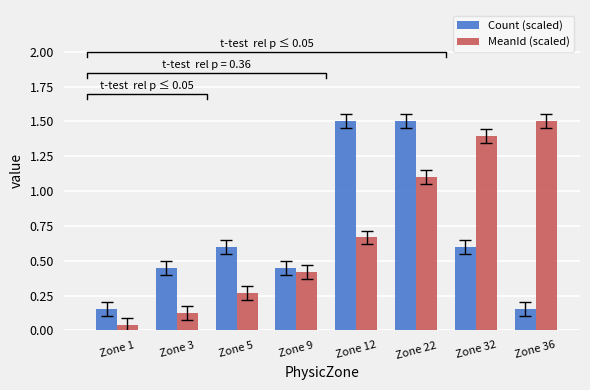

Reading right to left, extract all data points from this chart.

Count (scaled): Zone 36=0.2	Zone 32=0.6	Zone 22=1.5	Zone 12=1.5	Zone 9=0.4	Zone 5=0.6	Zone 3=0.4	Zone 1=0.2
MeanId (scaled): Zone 36=1.5	Zone 32=1.4	Zone 22=1.1	Zone 12=0.7	Zone 9=0.4	Zone 5=0.3	Zone 3=0.1	Zone 1=0.0